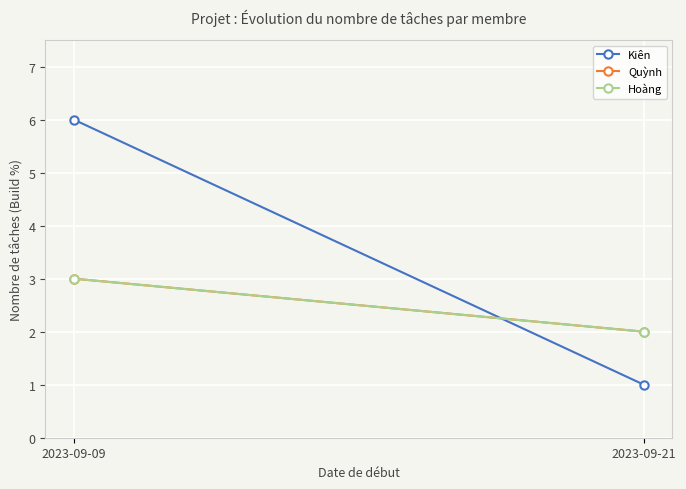

What is the value of the Hoàng point at the 1st from the left?

3